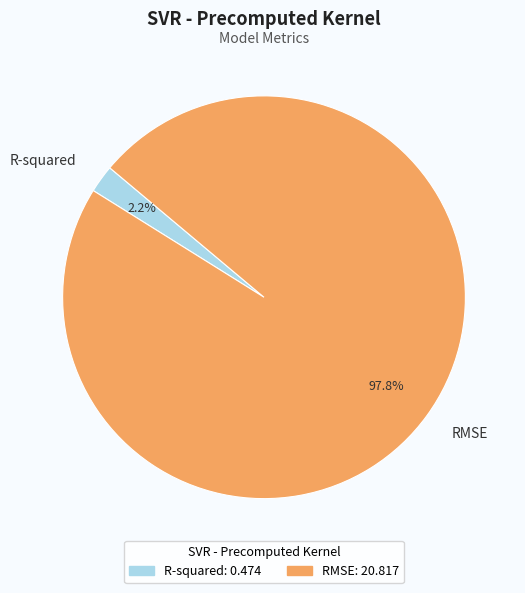

What percentage is NOT represented by R-squared?

97.8%